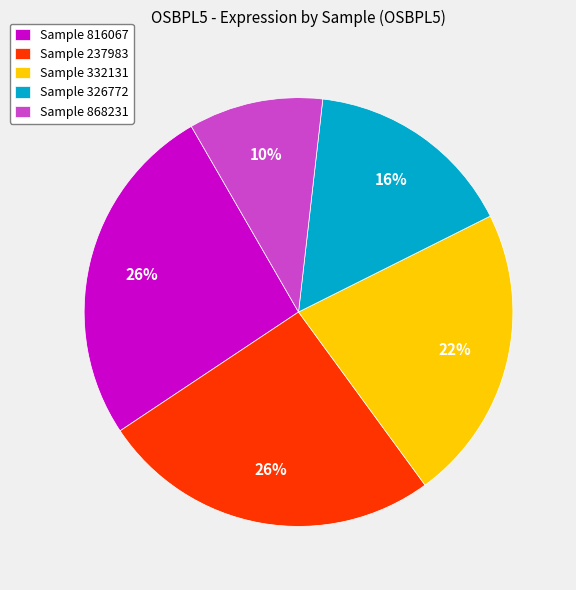

Approximately how many times larger is the value at Sample 332131 compared to Sample 868231?

2.2